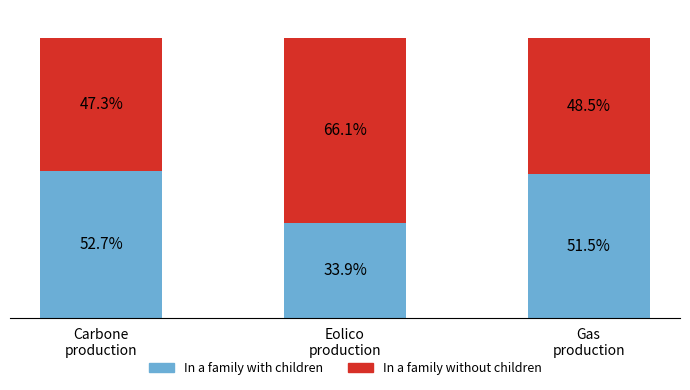

What are all the series names shown in the legend?

In a family with children, In a family without children